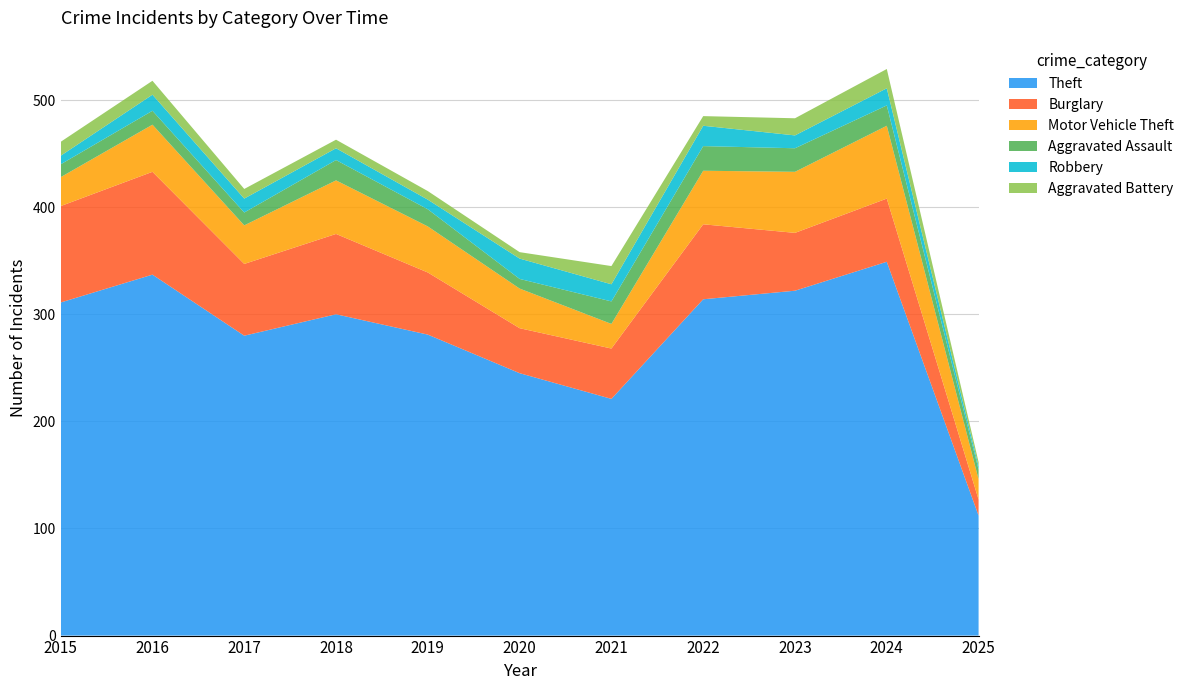

Reading right to left, list all the values displayed in this chart.

Theft: 112	349	322	314	221	245	281	300	280	337	311
Burglary: 15	59	54	70	47	42	58	75	67	96	90
Motor Vehicle Theft: 19	68	57	50	23	37	43	50	36	44	27
Aggravated Assault: 9	19	22	23	21	9	16	19	12	13	12
Robbery: 3	16	12	19	16	19	9	11	13	15	8
Aggravated Battery: 4	18	16	9	17	6	8	8	9	13	13